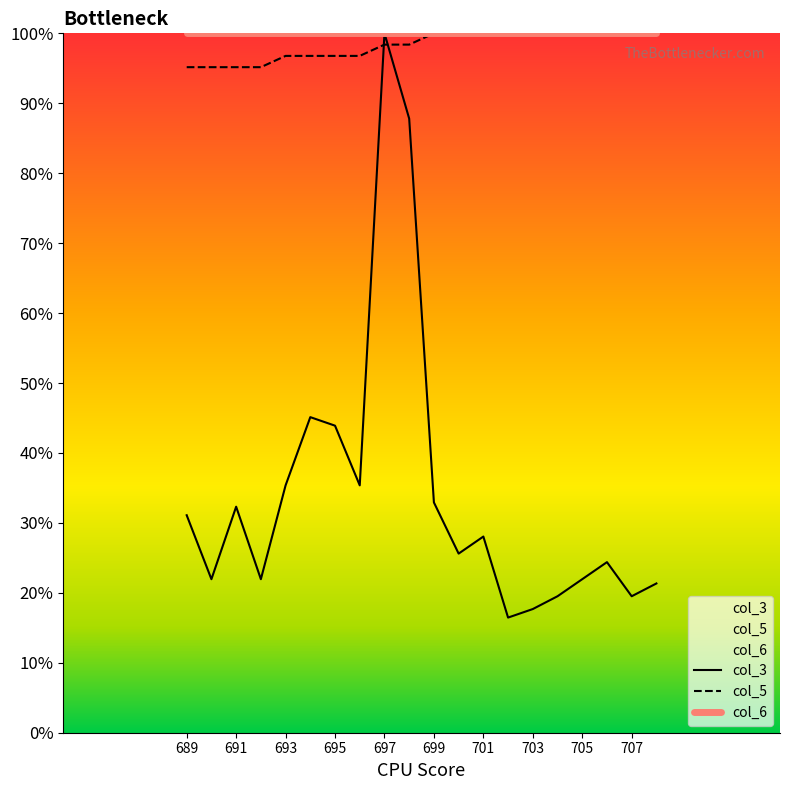

Count the number of categories in the chart.

20